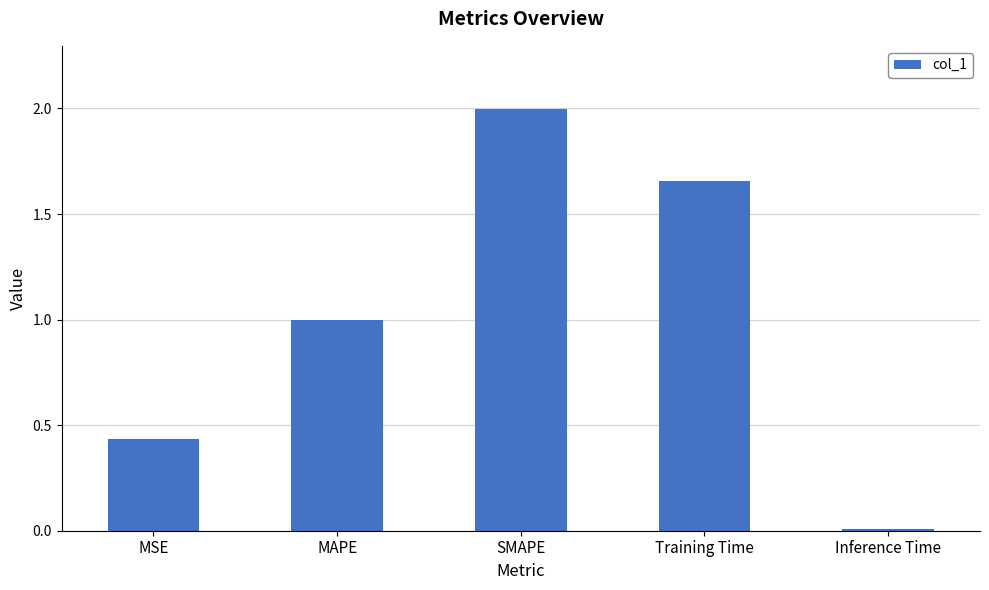

The value at MSE is 0.2. True or false?

False